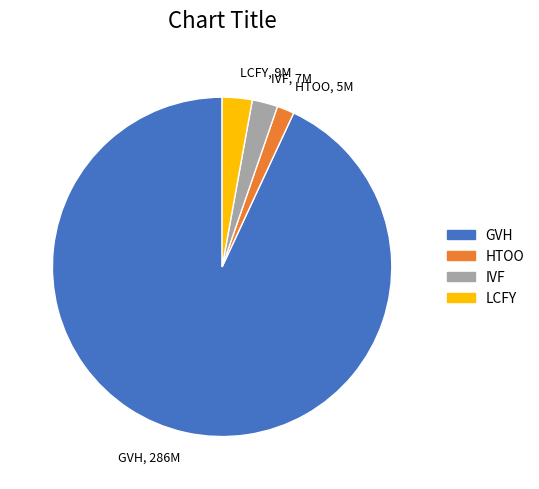

Is the sum of HTOO and LCFY greater than half?

No